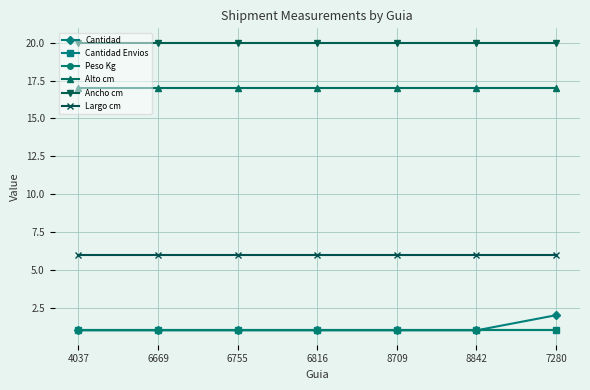

Which series has the largest range (max minus min)?

Cantidad